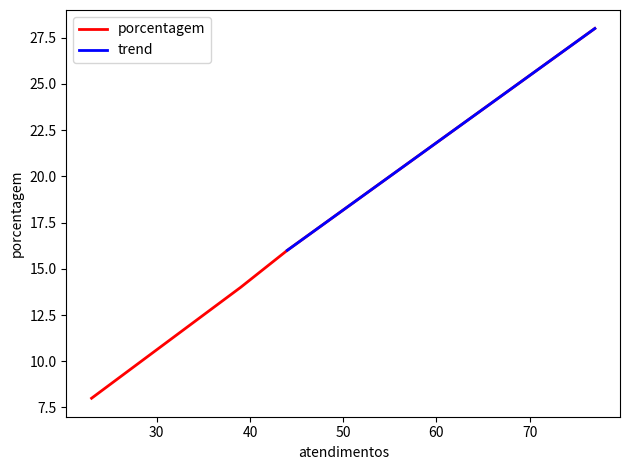

What is the greatest value displayed?

28